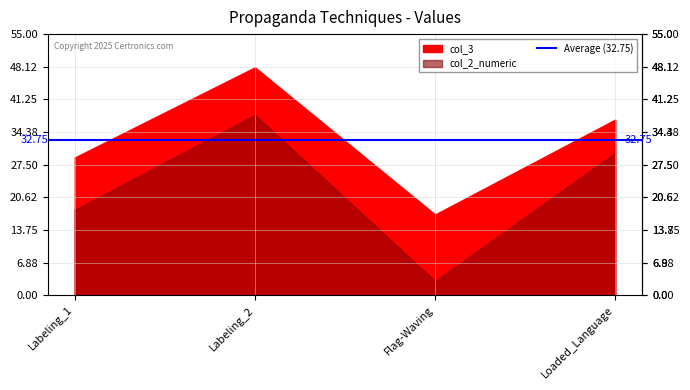

Reading left to right, transcribe all the data shown in this chart.

col_3: Labeling_1=29	Labeling_2=48	Flag-Waving=17	Loaded_Language=37
col_2_numeric: Labeling_1=18	Labeling_2=38	Flag-Waving=3	Loaded_Language=30